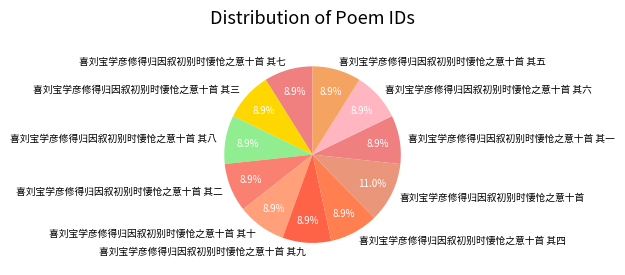

What is the largest slice in the pie chart?

喜刘宝学彦修得归因叙初别时悽怆之意十首